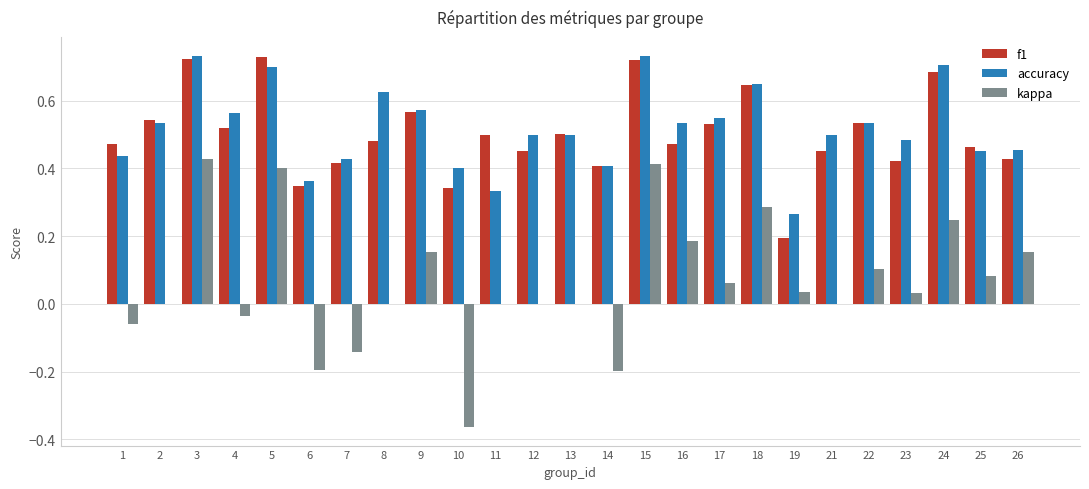

How many accuracy values are between 0 and 1?

25